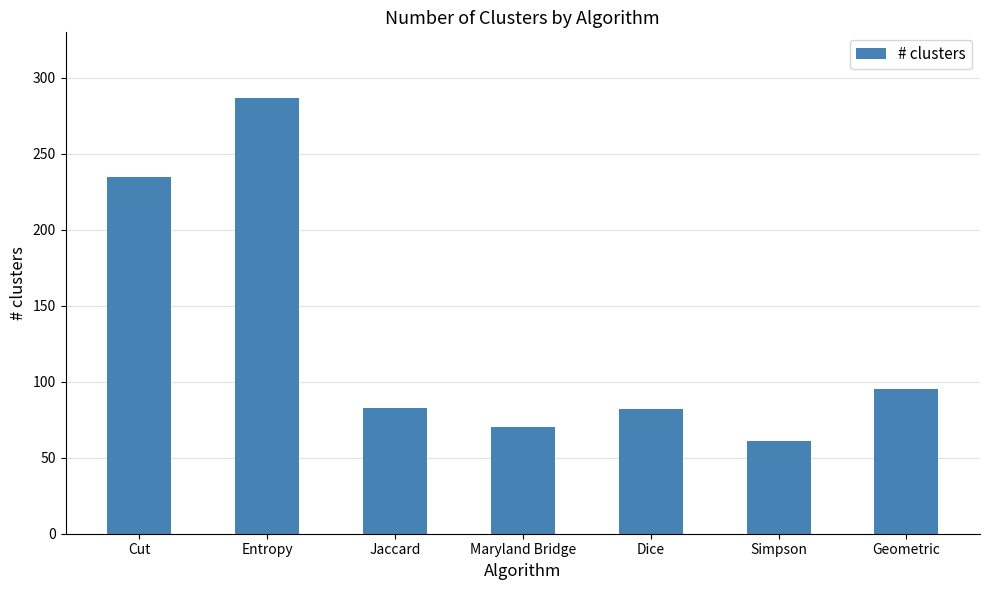

What is the maximum value shown in the chart?

287